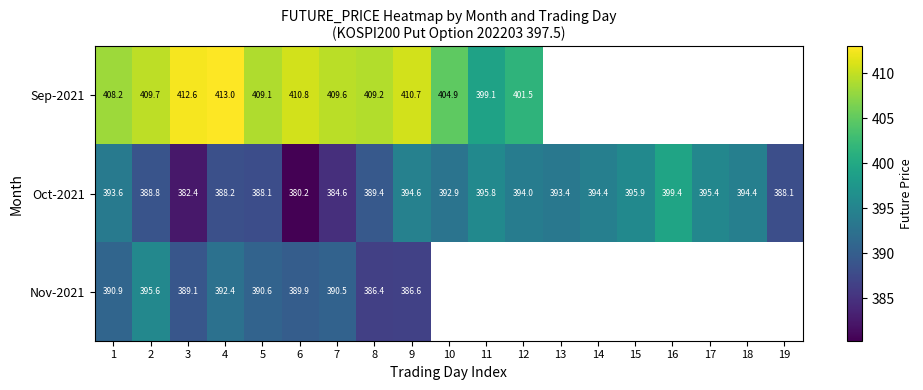

What is the difference between the highest and lowest values at 6?

30.6